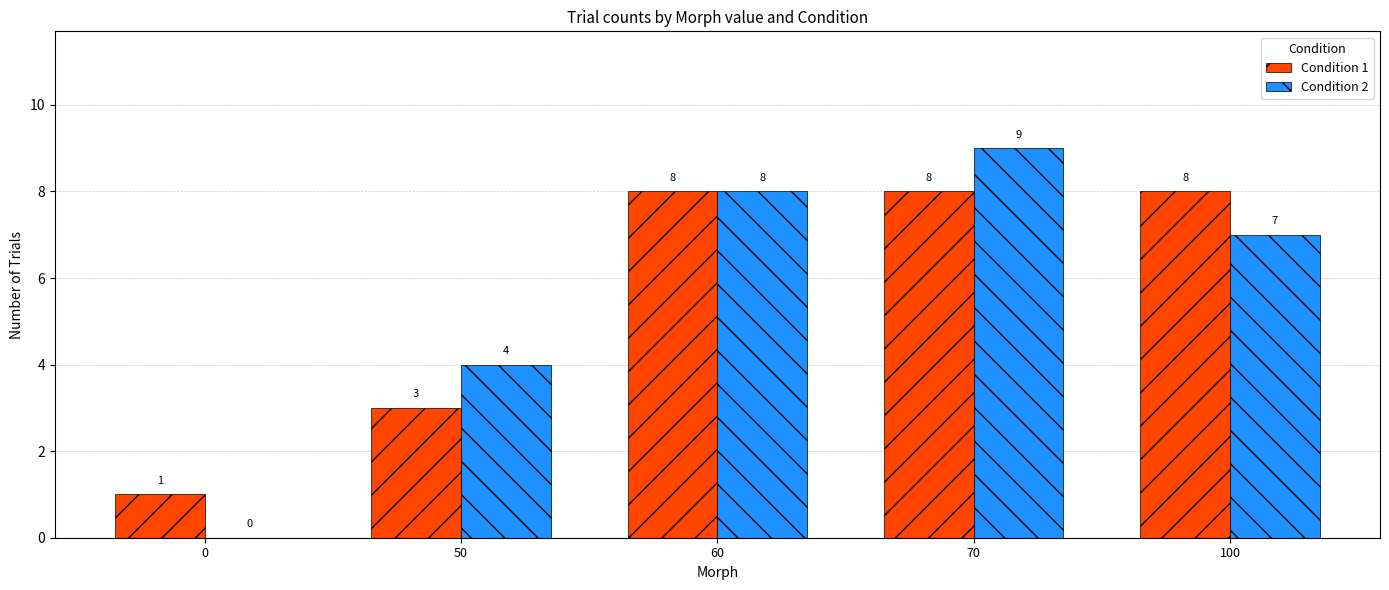

Between 0 and 60, which series saw the biggest shift?

Condition 2